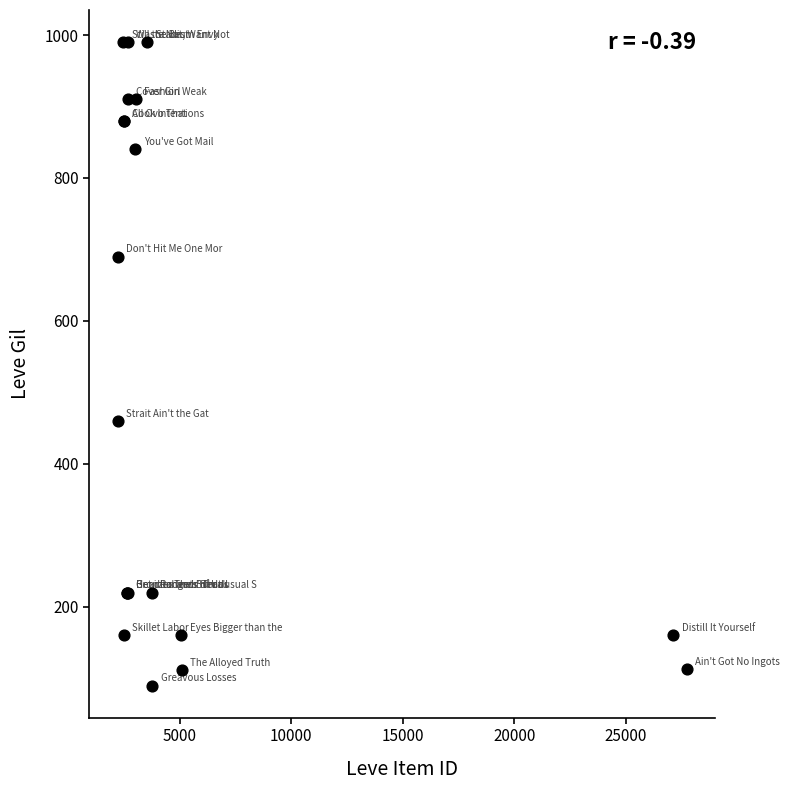

What Y value in the scatter plot is closest to 540?

460